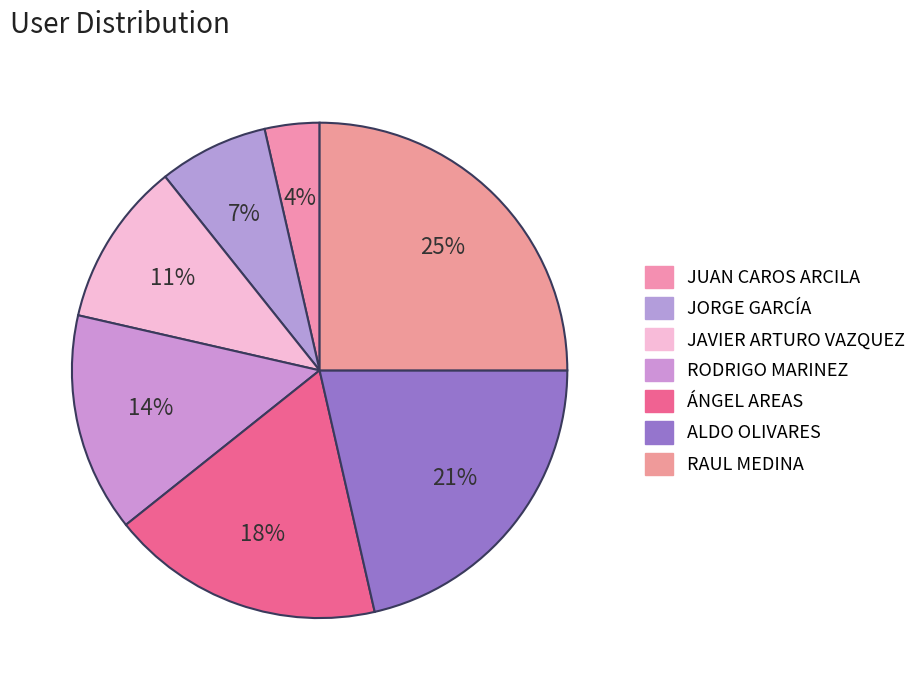

True or false: ALDO OLIVARES accounts for 13% of the total.

False